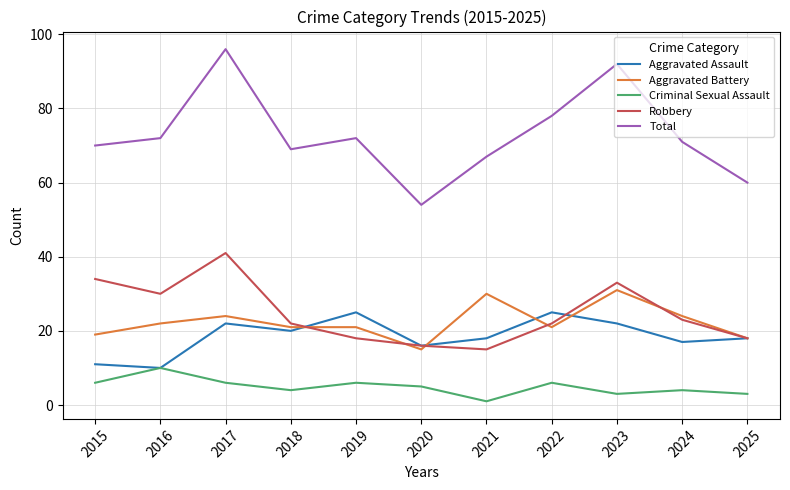

Does the chart have visible grid lines?

Yes